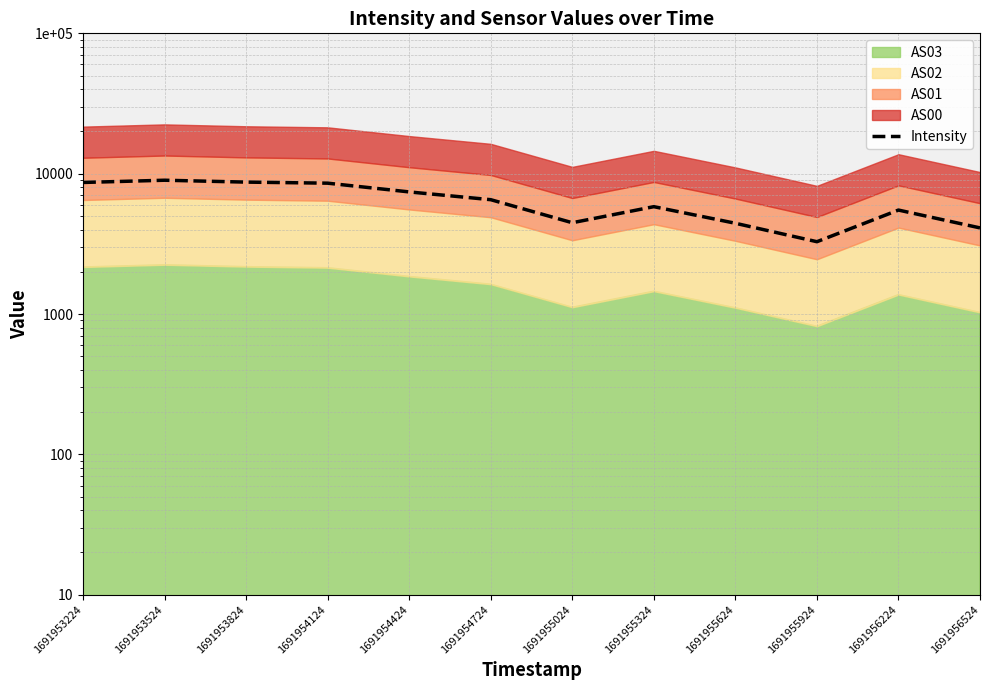

What is the difference between the values at 1691955624 and 1691954424?

2981.0